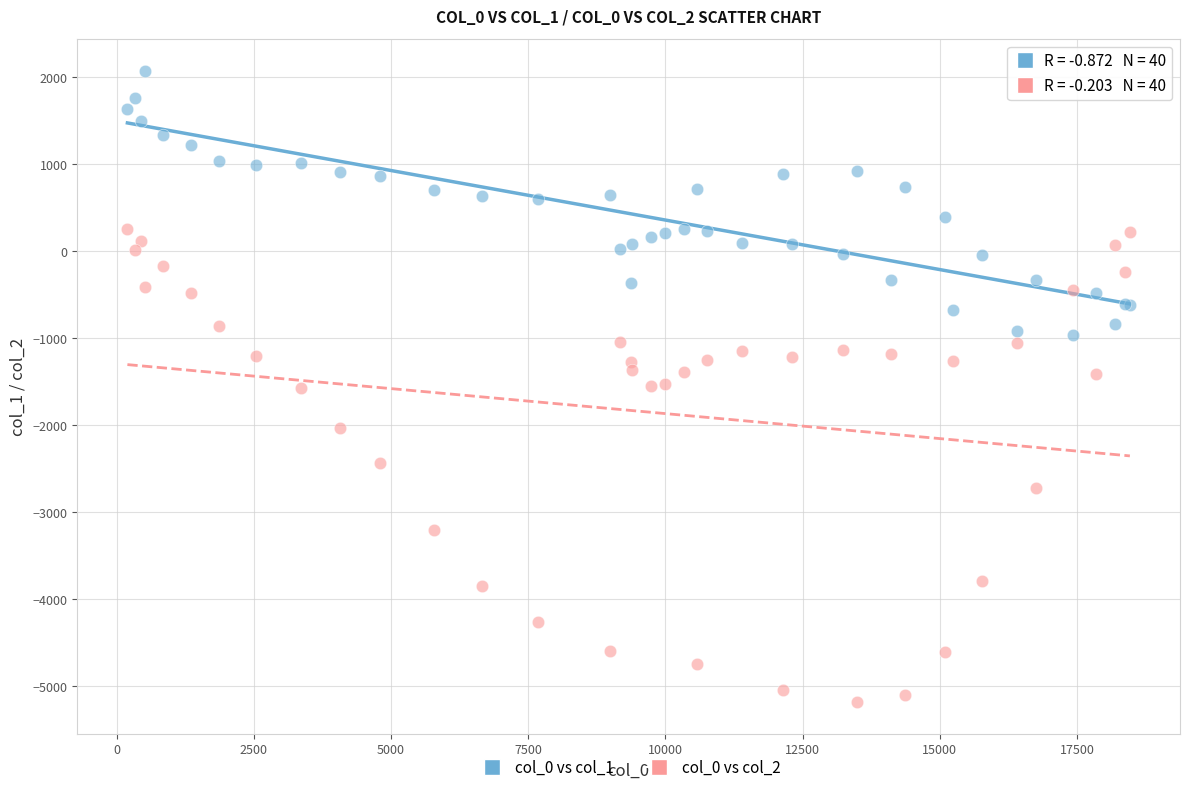

Which series reaches the maximum Y coordinate?

col_0 vs col_1